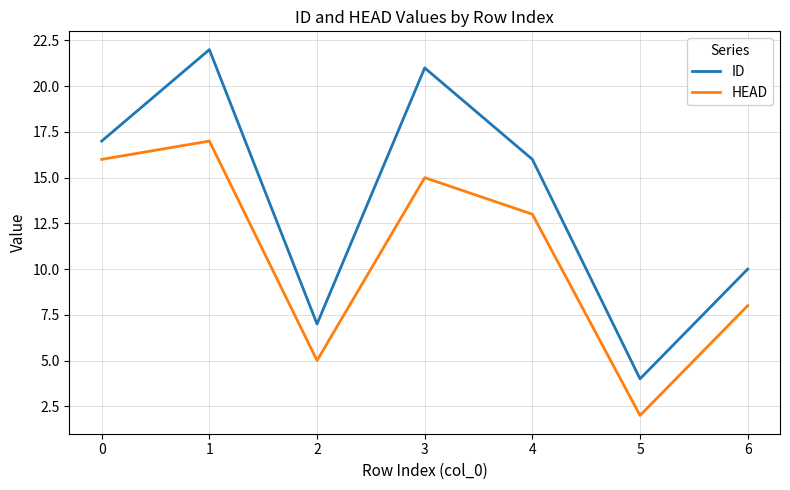

Reading left to right, what are all the values shown in this chart?

ID: 0=17	1=22	2=7	3=21	4=16	5=4	6=10
HEAD: 0=16	1=17	2=5	3=15	4=13	5=2	6=8